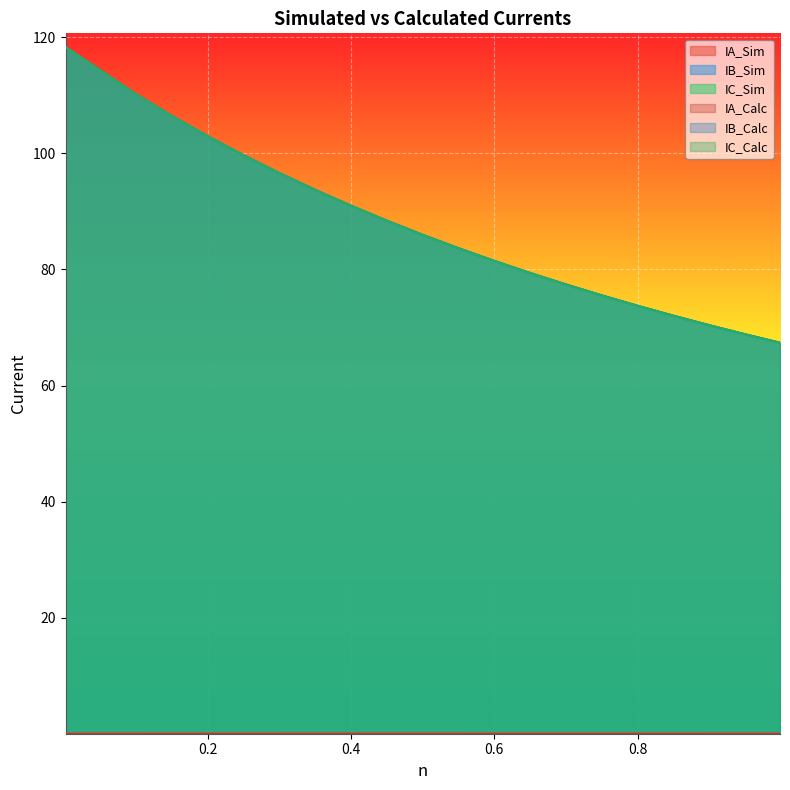

Reading right to left, transcribe all the data shown in this chart.

IA_Sim: 0.999=0.0	0.95=0.0	0.9=0.0	0.85=0.0	0.8=0.0	0.75=0.0	0.7=0.0	0.65=0.0	0.6=0.0	0.55=0.0	0.5=0.0	0.45=0.0	0.4=0.0	0.35=0.0	0.3=0.0	0.25=0.0	0.2=0.0	0.15=0.0	0.1=0.0	0.001=0.0
IB_Sim: 0.999=67.4	0.95=68.8	0.9=70.4	0.85=72.0	0.8=73.7	0.75=75.5	0.7=77.4	0.65=79.4	0.6=81.5	0.55=83.6	0.5=85.9	0.45=88.4	0.4=91.0	0.35=93.7	0.3=96.6	0.25=99.6	0.2=102.9	0.15=106.4	0.1=110.1	0.001=118.3
IC_Sim: 0.999=67.4	0.95=68.8	0.9=70.4	0.85=72.0	0.8=73.7	0.75=75.5	0.7=77.4	0.65=79.4	0.6=81.4	0.55=83.6	0.5=85.9	0.45=88.4	0.4=90.9	0.35=93.7	0.3=96.6	0.25=99.6	0.2=102.9	0.15=106.4	0.1=110.1	0.001=118.3
IA_Calc: 0.999=0.0	0.95=0.0	0.9=0.0	0.85=0.0	0.8=0.0	0.75=0.0	0.7=0.0	0.65=0.0	0.6=0.0	0.55=0.0	0.5=0.0	0.45=0.0	0.4=0.0	0.35=0.0	0.3=0.0	0.25=0.0	0.2=0.0	0.15=0.0	0.1=0.0	0.001=0.0
IB_Calc: 0.999=67.4	0.95=68.8	0.9=70.4	0.85=72.0	0.8=73.7	0.75=75.5	0.7=77.4	0.65=79.4	0.6=81.5	0.55=83.6	0.5=86.0	0.45=88.4	0.4=91.0	0.35=93.7	0.3=96.6	0.25=99.7	0.2=102.9	0.15=106.4	0.1=110.1	0.001=118.3
IC_Calc: 0.999=67.4	0.95=68.8	0.9=70.4	0.85=72.0	0.8=73.7	0.75=75.5	0.7=77.4	0.65=79.4	0.6=81.5	0.55=83.6	0.5=85.9	0.45=88.4	0.4=91.0	0.35=93.7	0.3=96.6	0.25=99.6	0.2=102.9	0.15=106.4	0.1=110.1	0.001=118.3